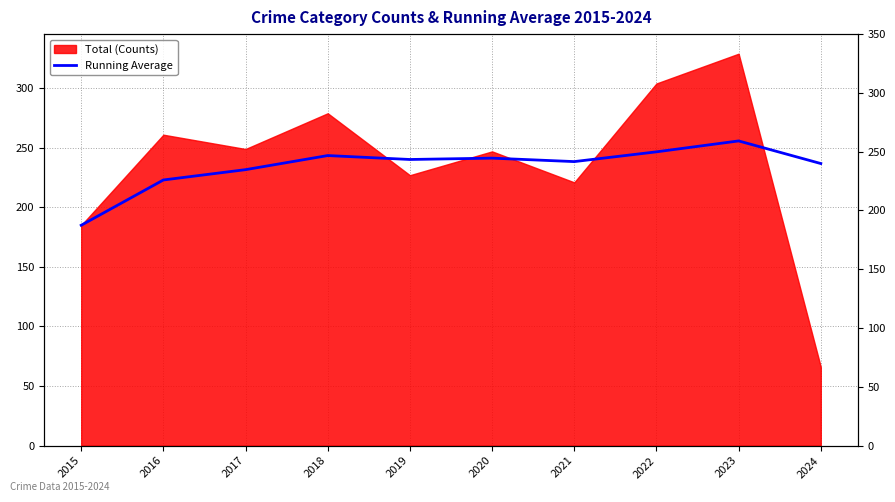

The value at 2018 is 243.5. True or false?

True